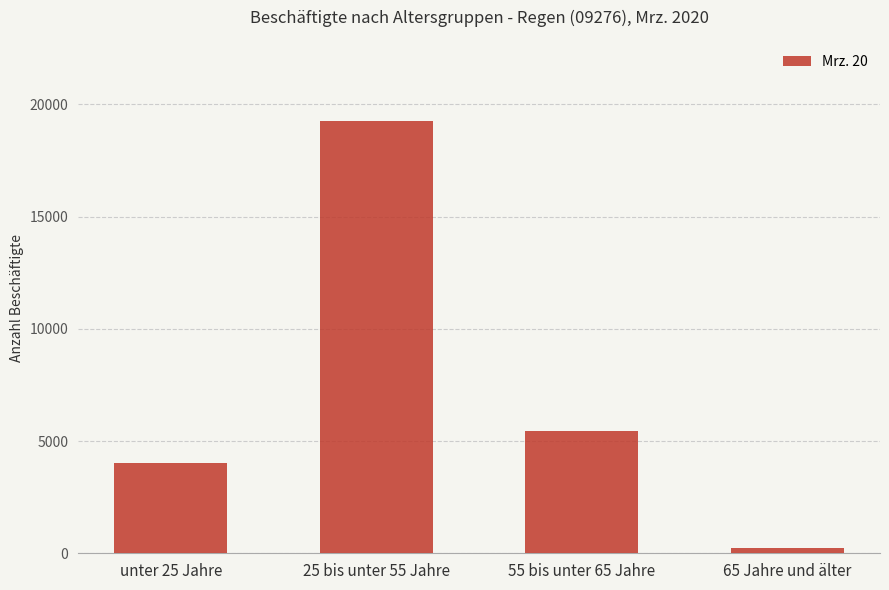

What is the label of the 2nd bar from the right?

55 bis unter 65 Jahre